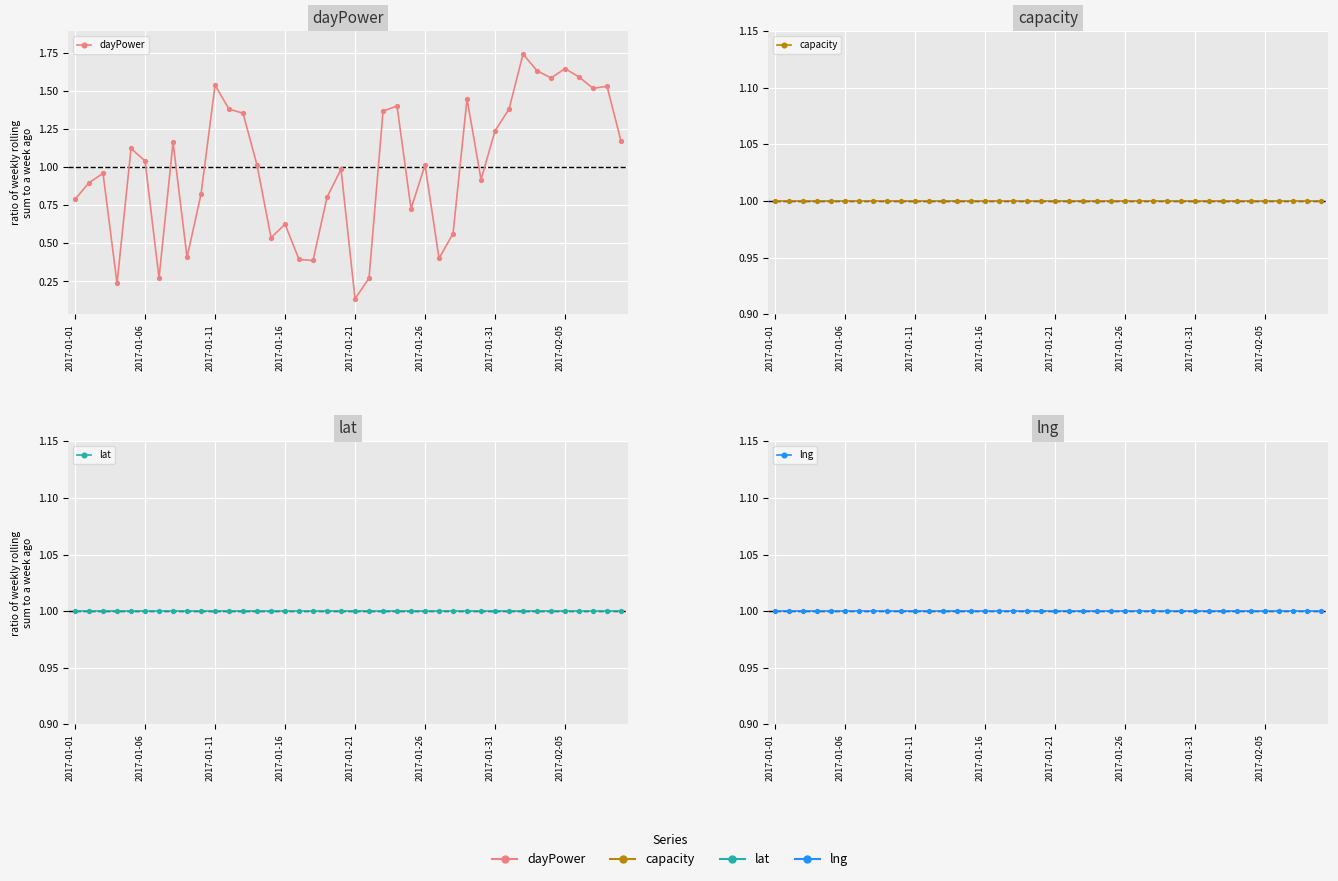

What is the average value of the dayPower series?

1.0